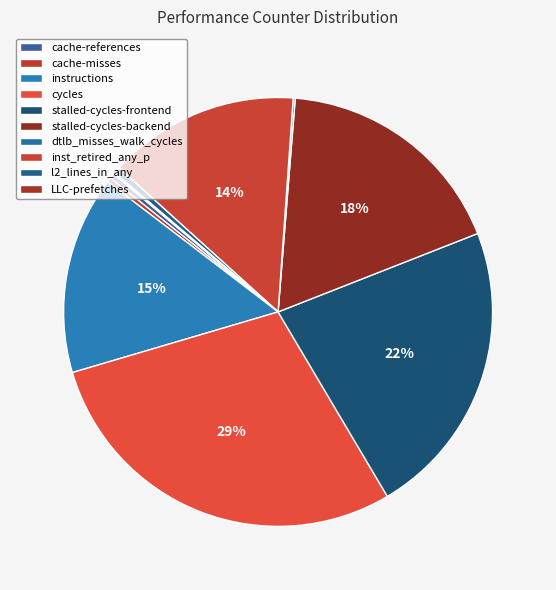

To the nearest percent, what is the average slice percentage?

10%